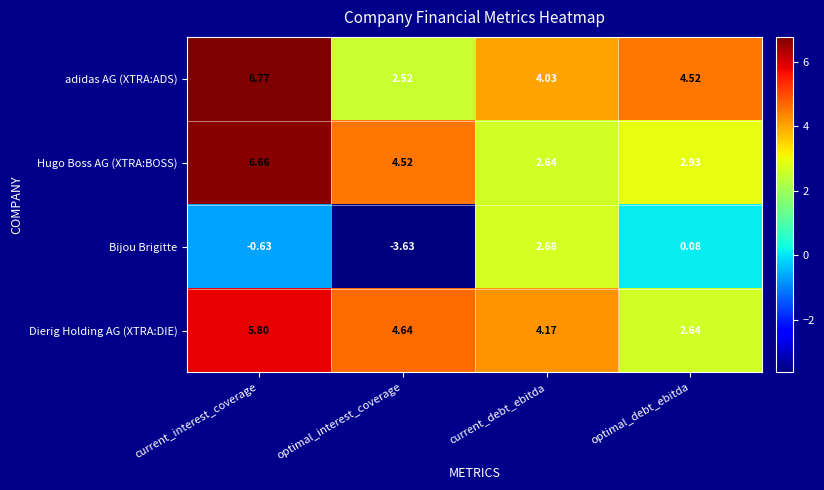

At which label does adidas AG (XTRA:ADS) reach its minimum?

optimal_interest_coverage